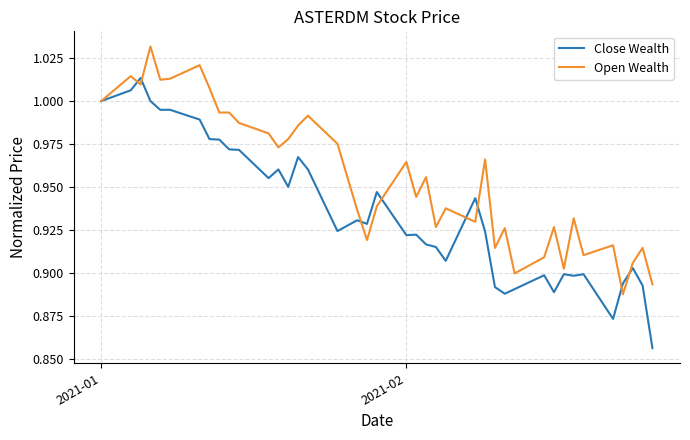

Which series has the largest range (max minus min)?

Close Wealth